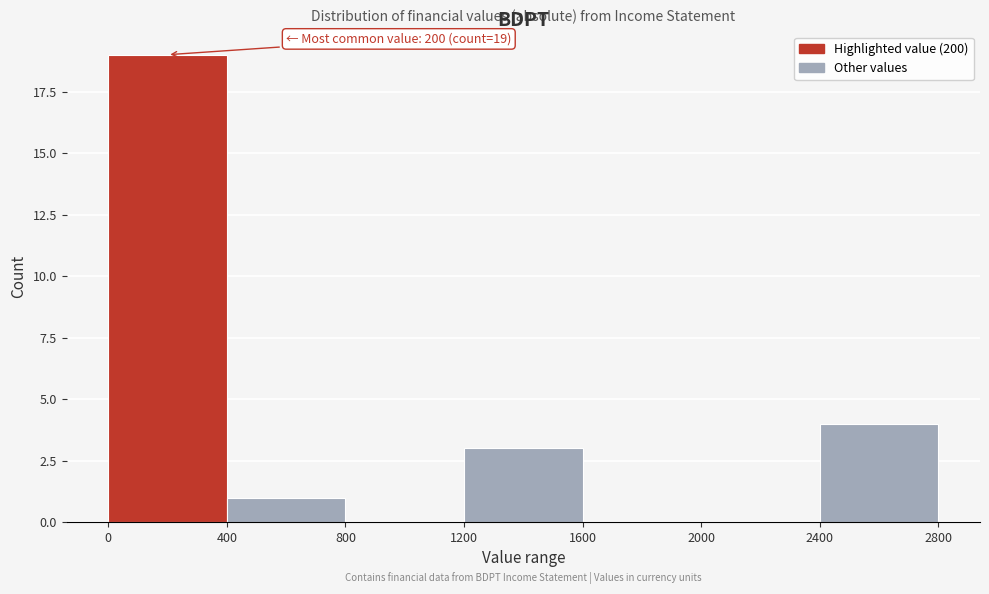

Over which range of the x-axis is the bar tallest?

0 to 400